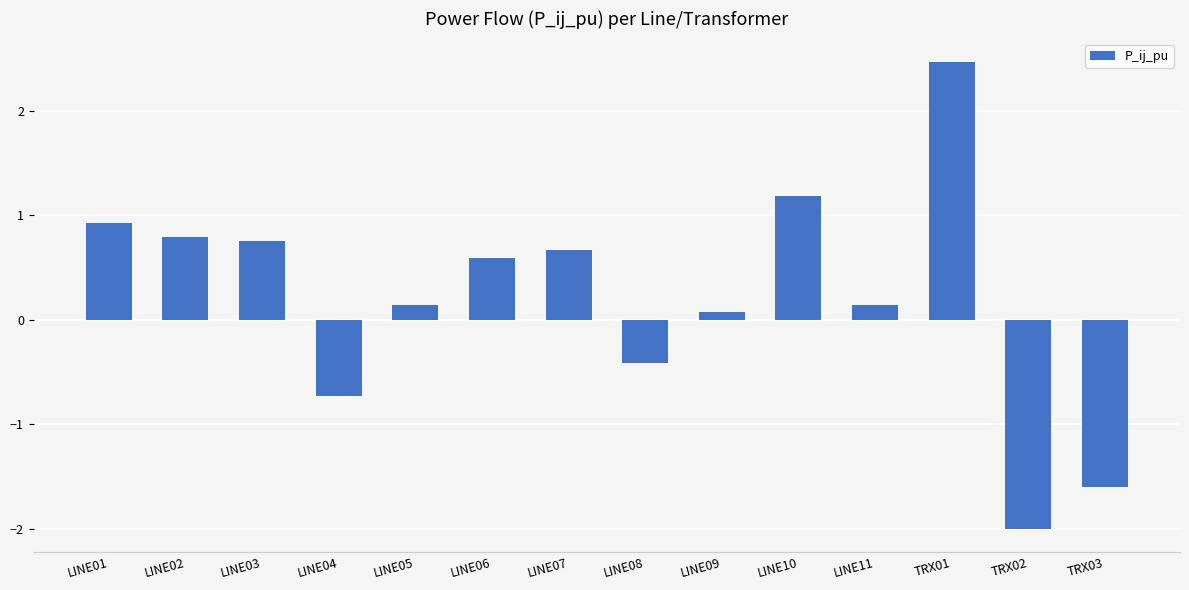

What is the label of the 10th bar from the left?

LINE10